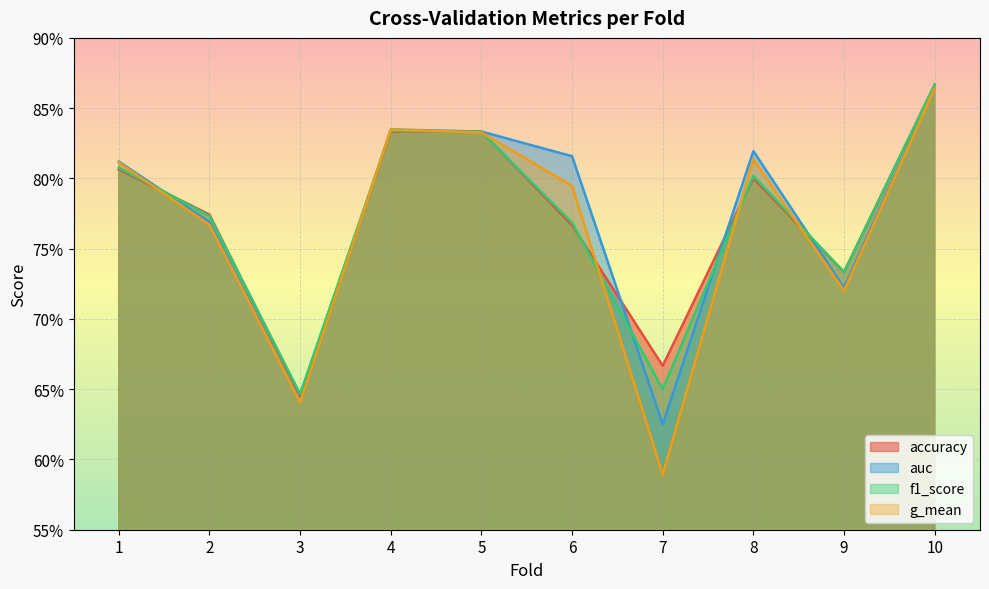

At which label does auc reach its minimum?

7